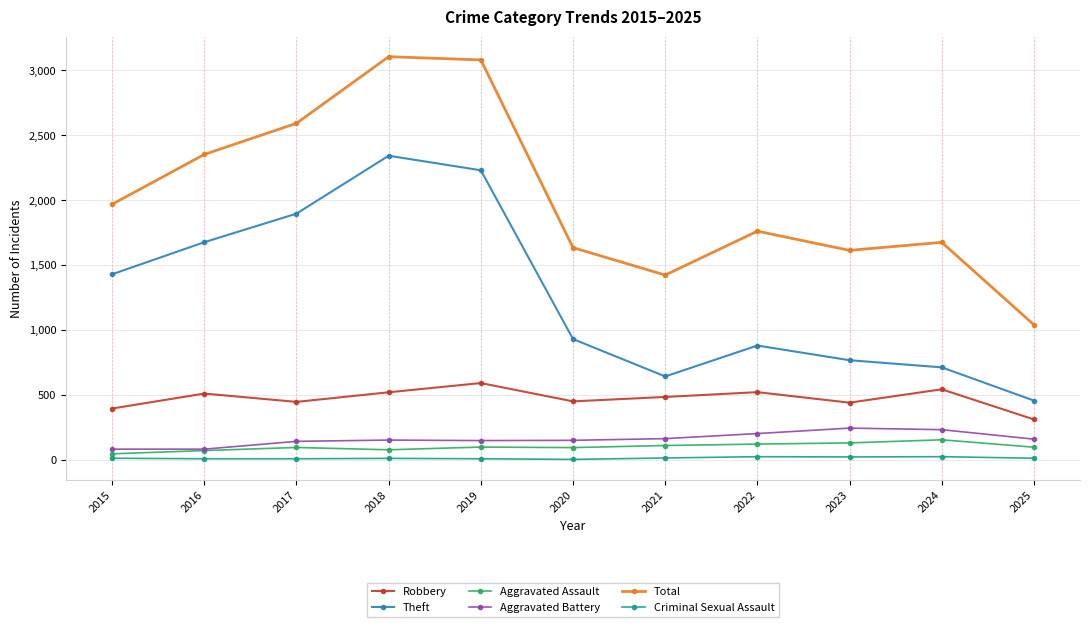

How many data points in Criminal Sexual Assault are less than 12?

5